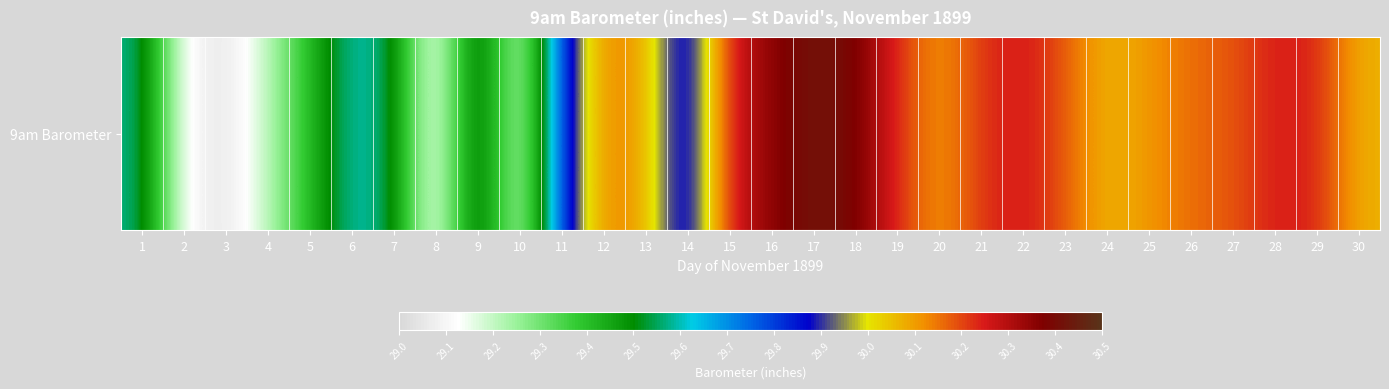

Rank the categories by value from highest to lowest.

17, 18, 16, 15, 22, 28, 29, 19, 21, 23, 27, 26, 12, 25, 20, 13, 30, 24, 11, 14, 9, 6, 1, 7, 5, 4, 10, 2, 8, 3